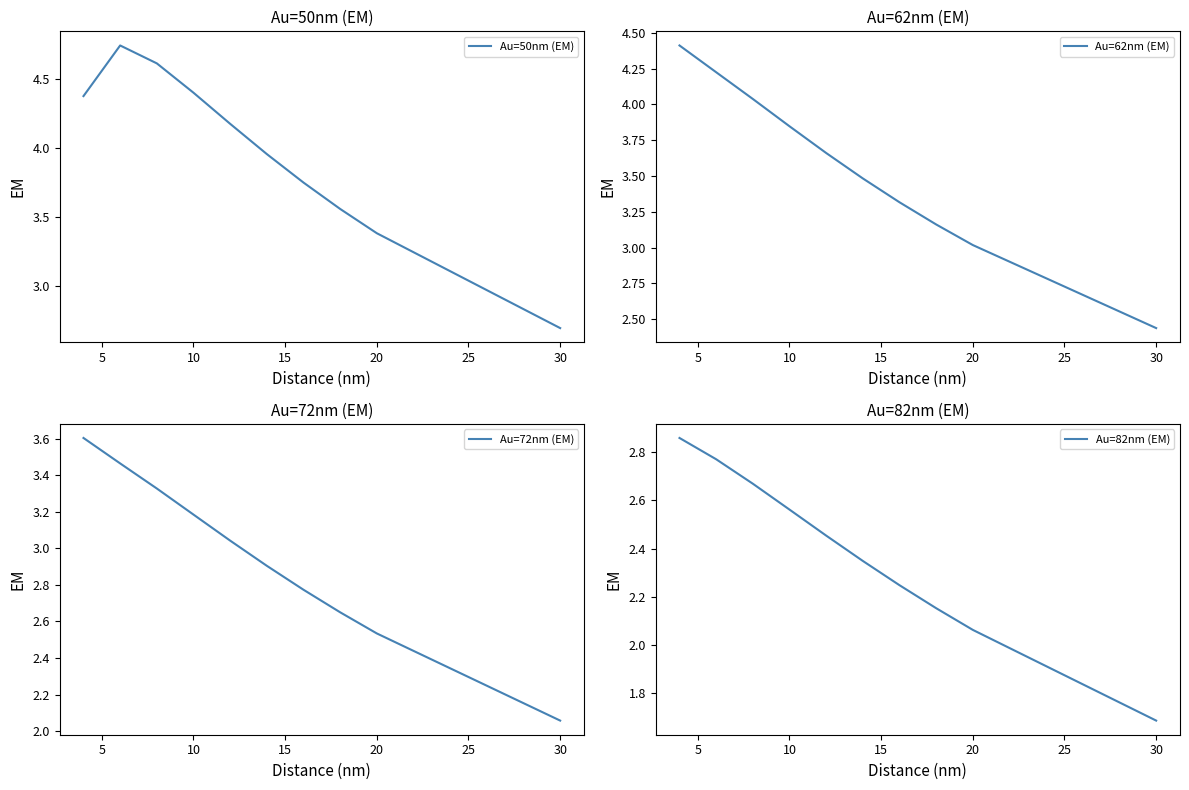

At which label is Au=82nm (EM) closest to 2?

20